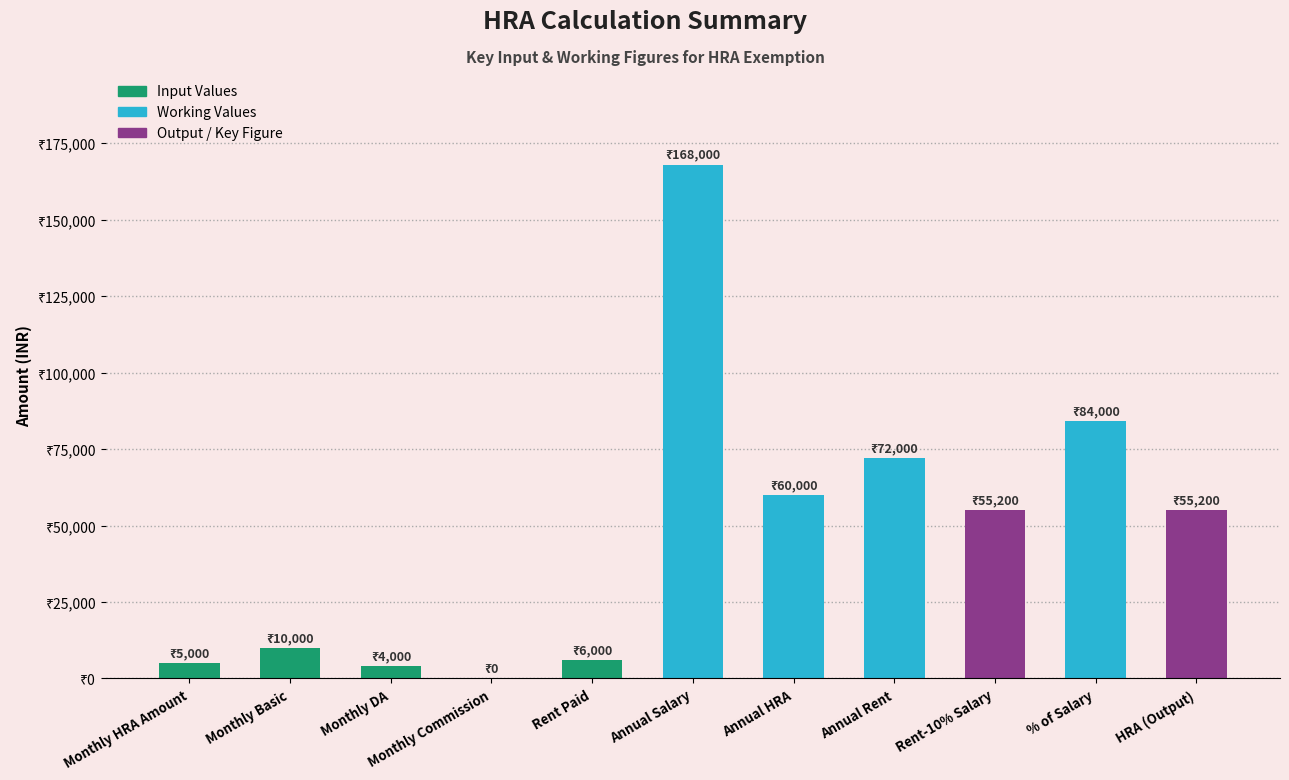

Are the bars grouped side by side (vs. stacked)?

No